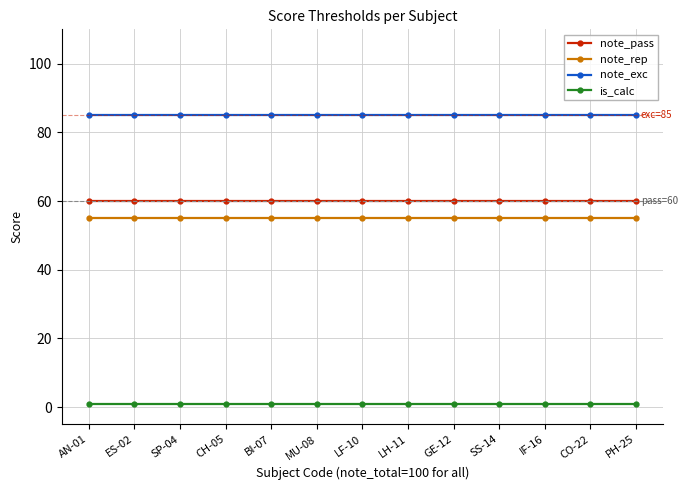

What is the sum of all is_calc values?

13